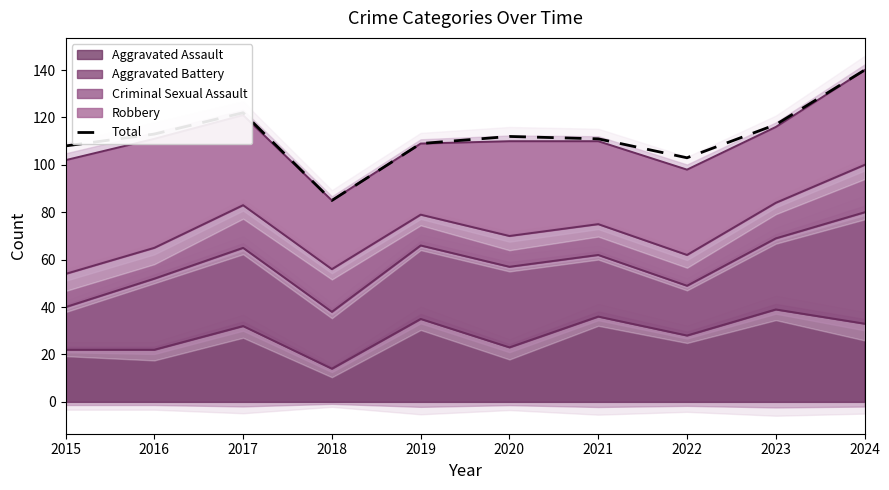

Reading left to right, transcribe all the data shown in this chart.

2015=108	2016=113	2017=122	2018=85	2019=109	2020=112	2021=111	2022=103	2023=117	2024=140